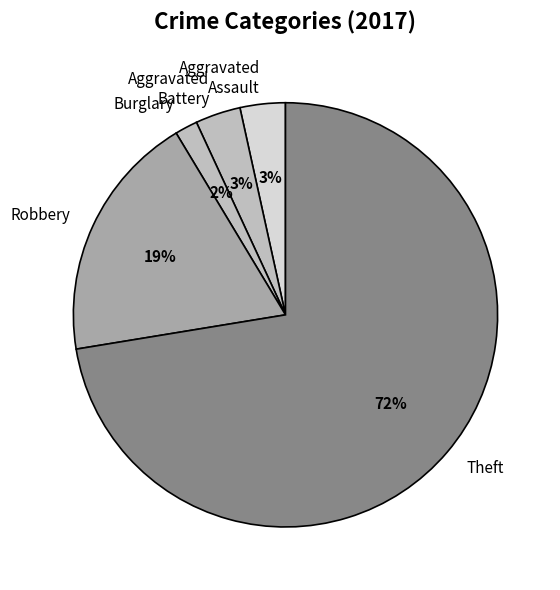

Which slice is the smallest?

Burglary